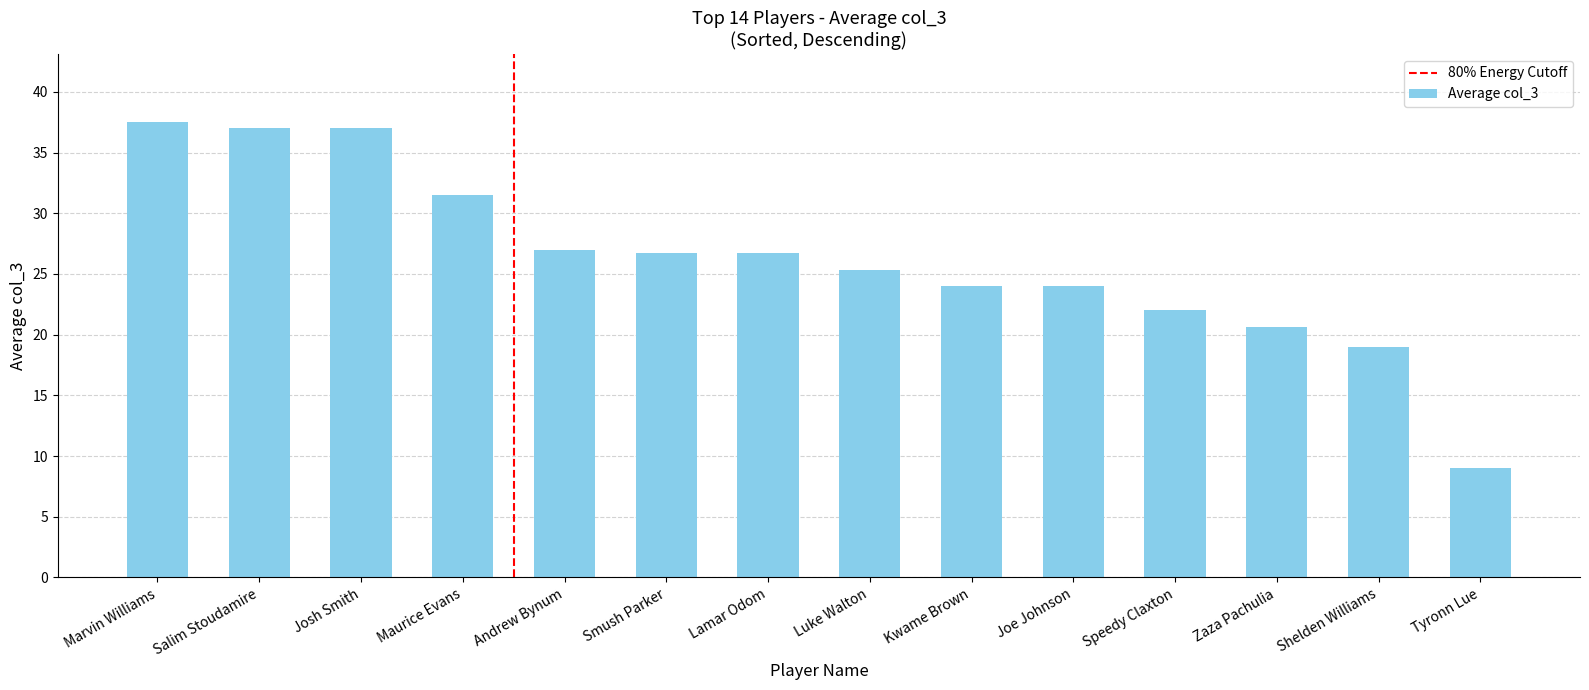

What is the approximate value at Andrew Bynum?

27.0